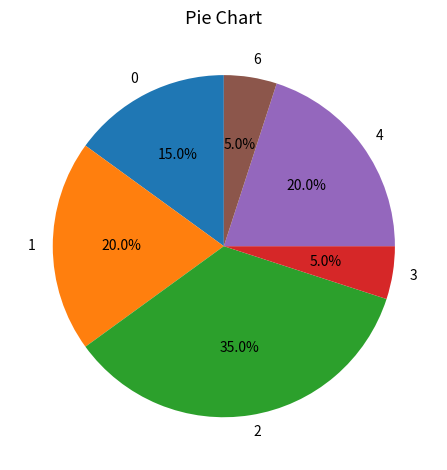

True or false: 1 accounts for 52% of the total.

False